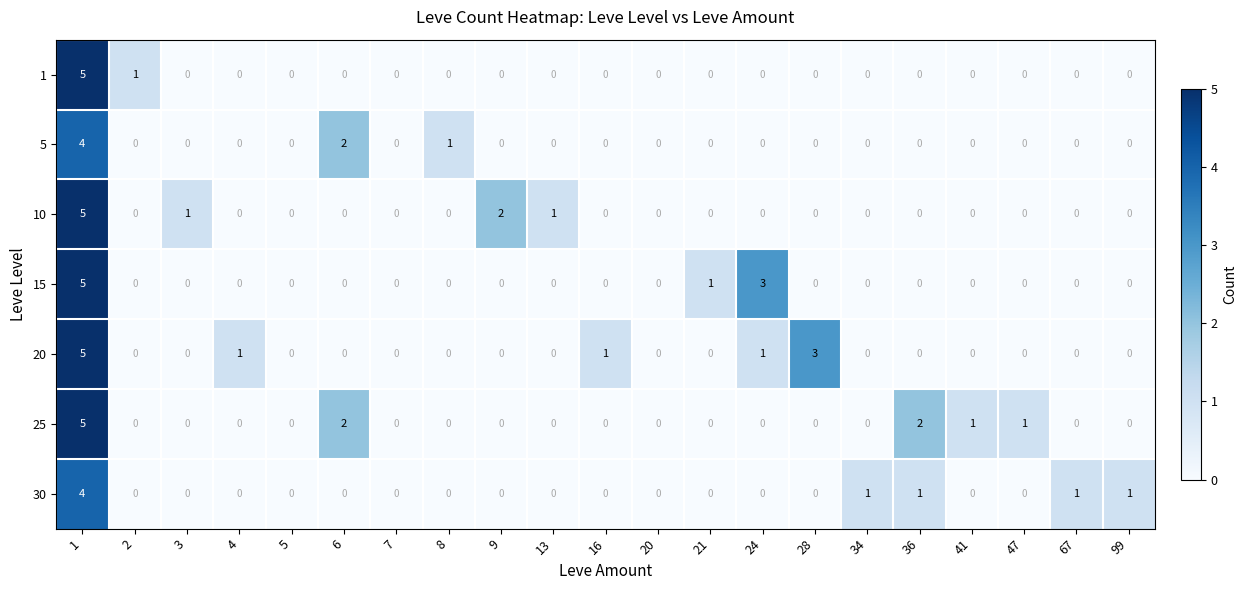

What is the maximum value shown in the chart?

5